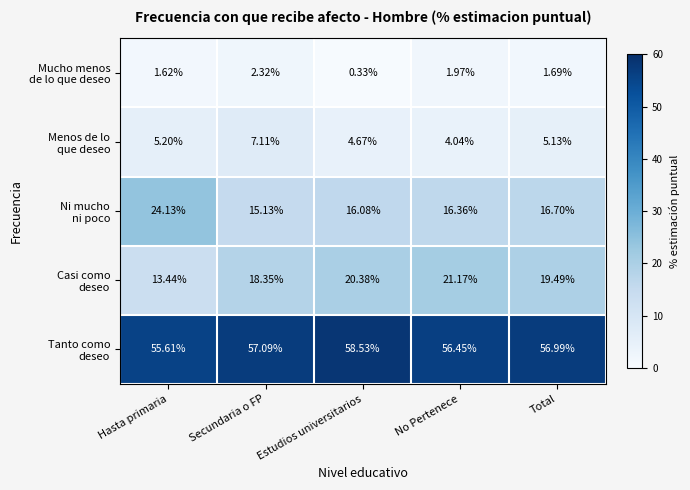

Which category has the lowest value across all series?

Estudios universitarios